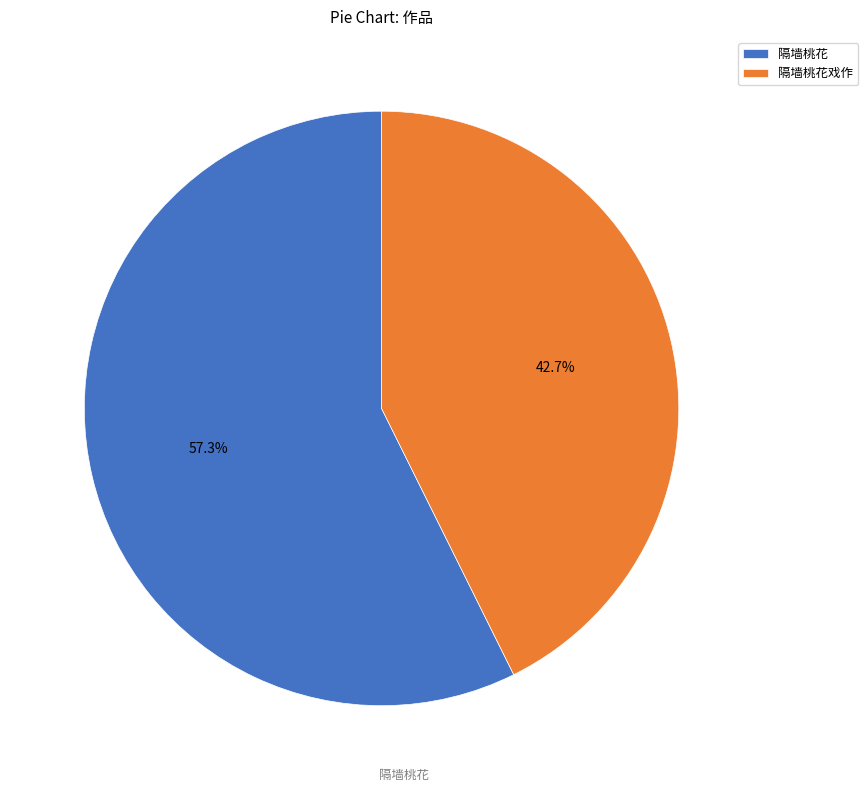

Which category has the biggest portion of the pie?

隔墙桃花